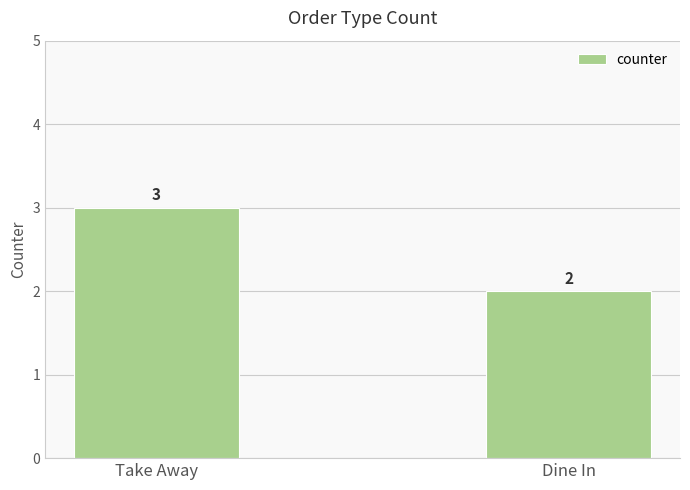

What is the ratio of the value at Take Away to the value at Dine In?

1.5